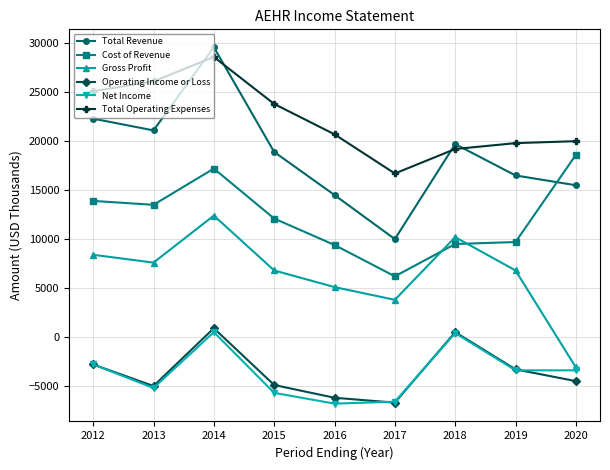

The value of Net Income at 2019 is -3400. True or false?

True